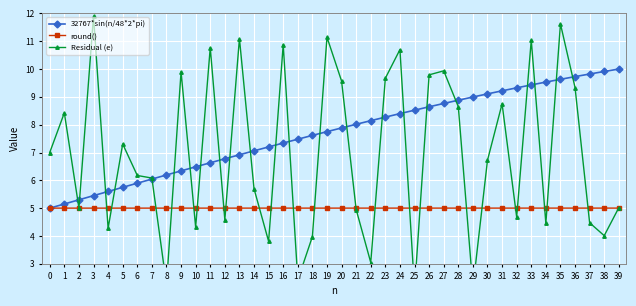

In Residual (e), how many points are higher than both neighbors (excluding endpoints)?

13